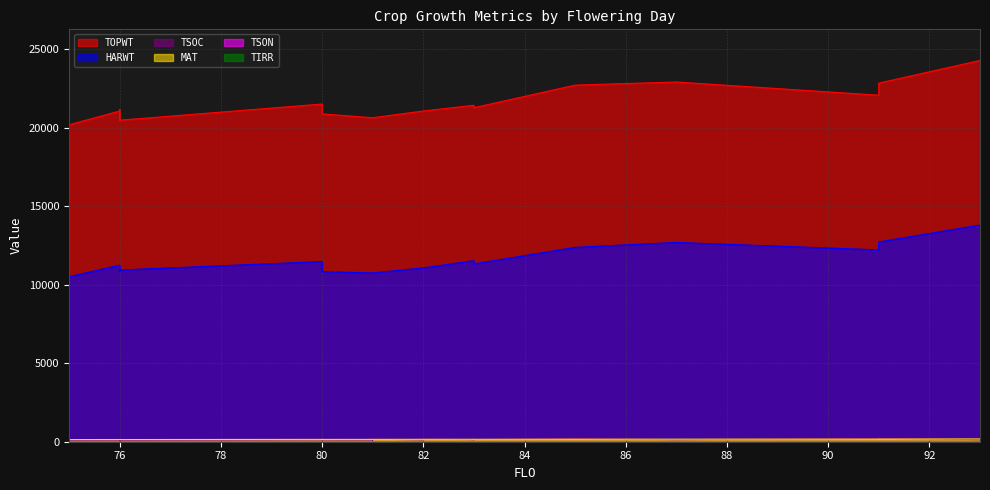

At 81, list the series in order from smallest to largest.

TSON, TIRR, TSOC, MAT, HARWT, TOPWT